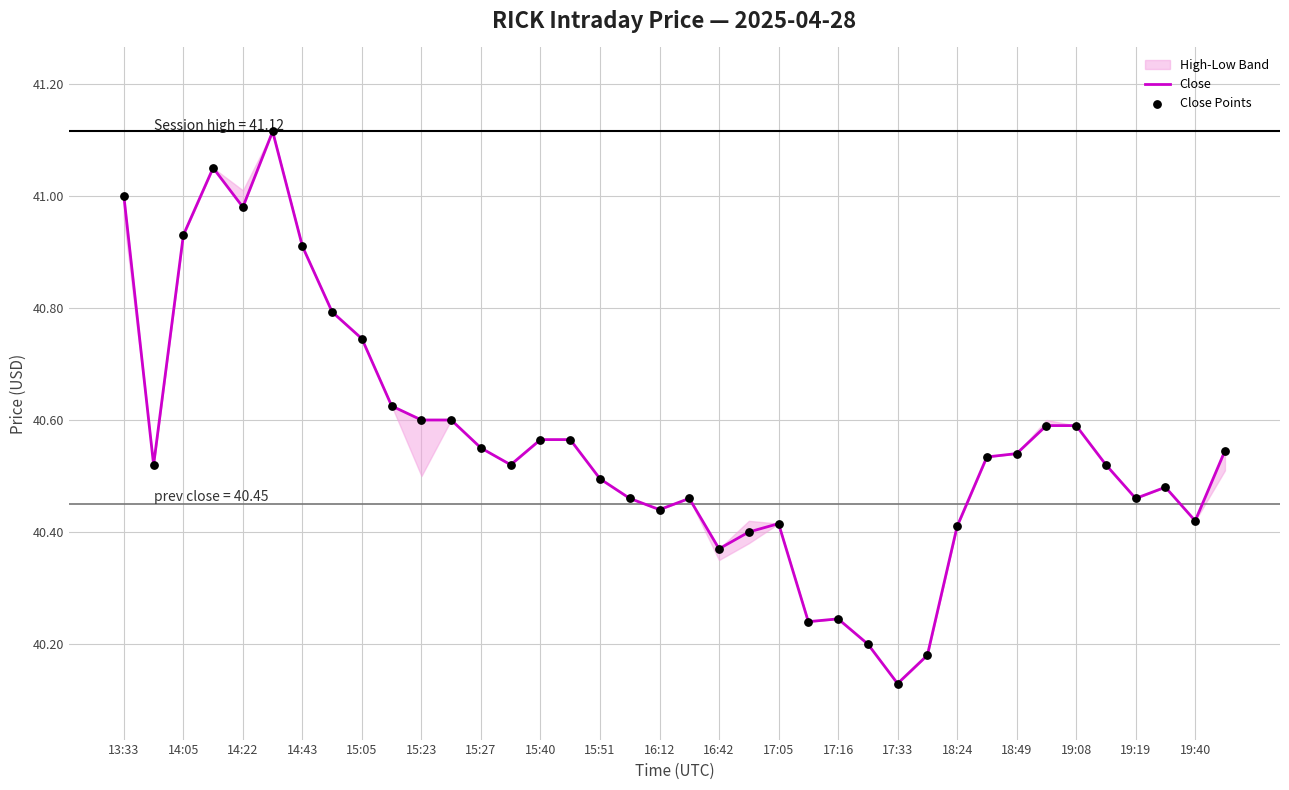

Which series contains the lowest Y value?

Close